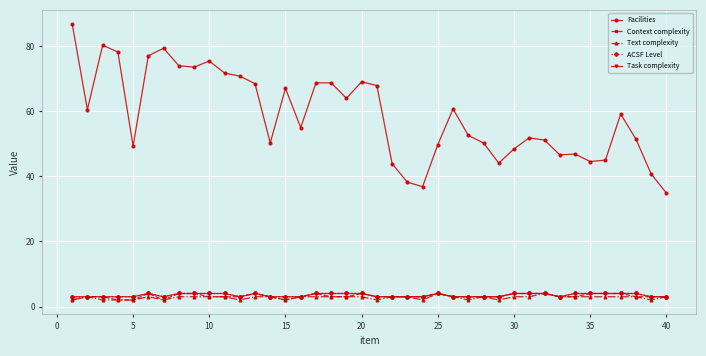

Which series has the largest range (max minus min)?

Facilities